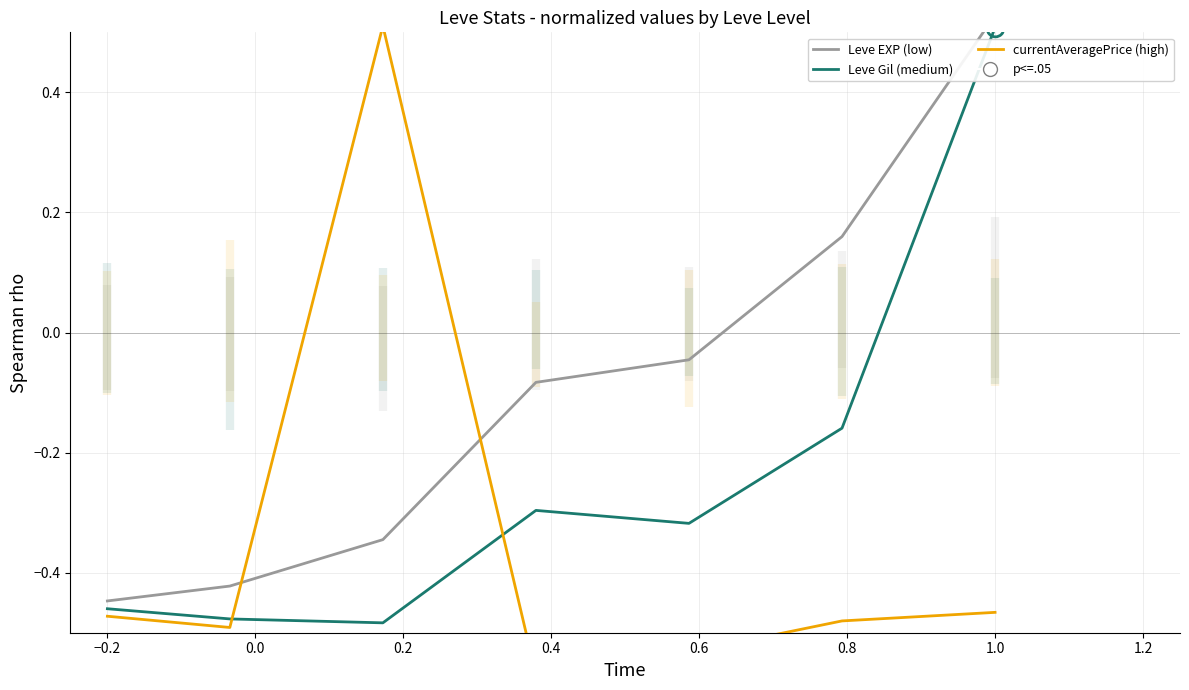

What is the maximum value shown in the chart?

0.5